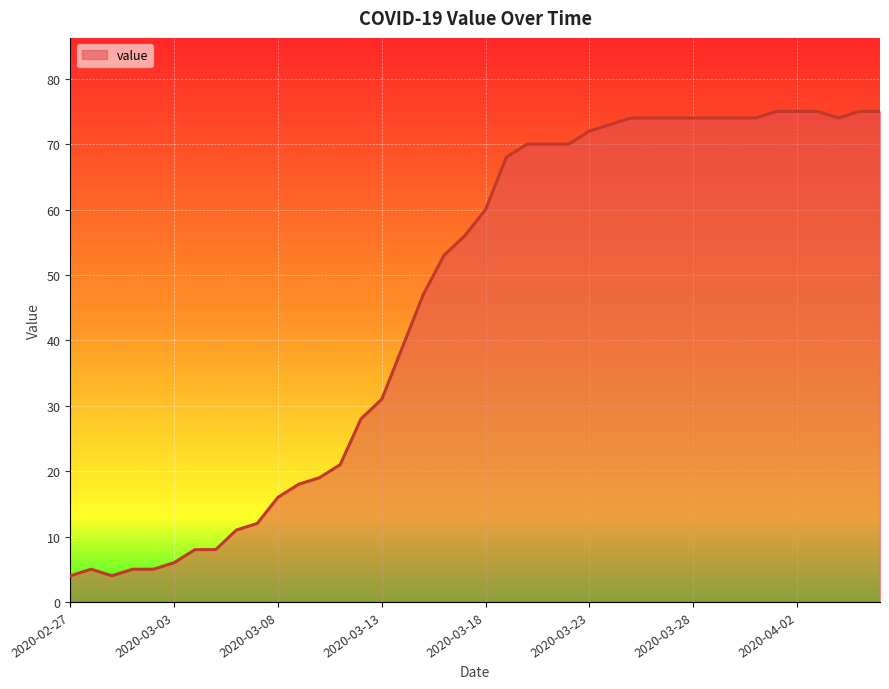

What is the maximum value shown in the chart?

75